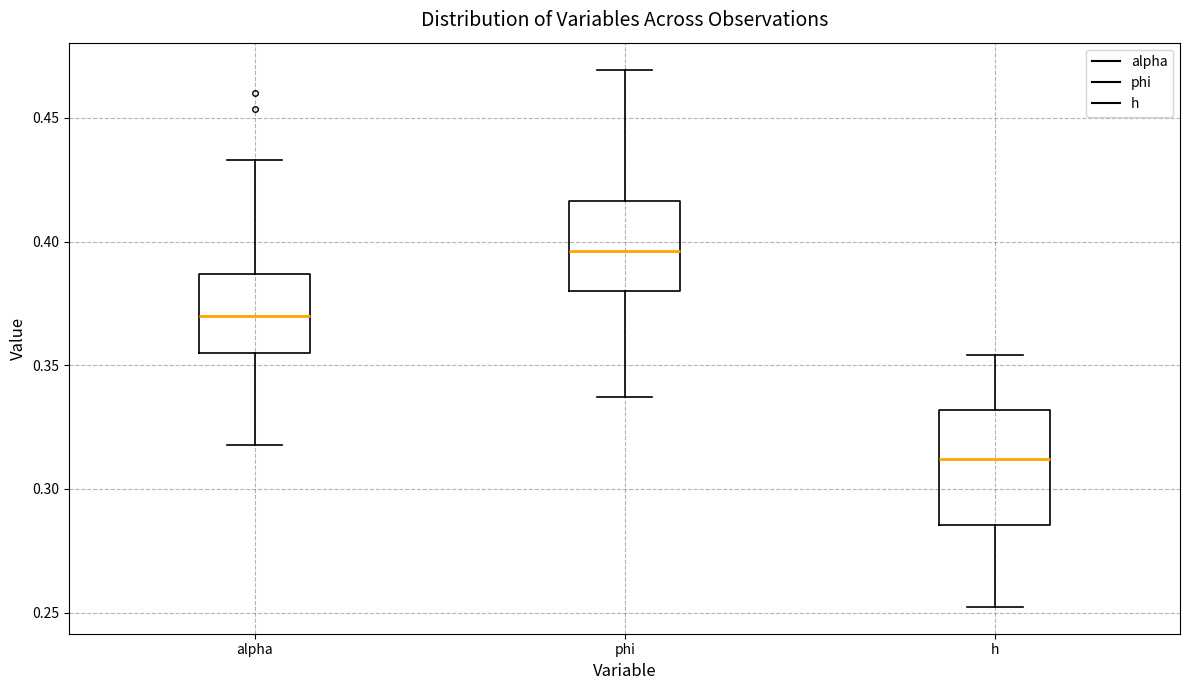

Which box's median line is the highest?

phi